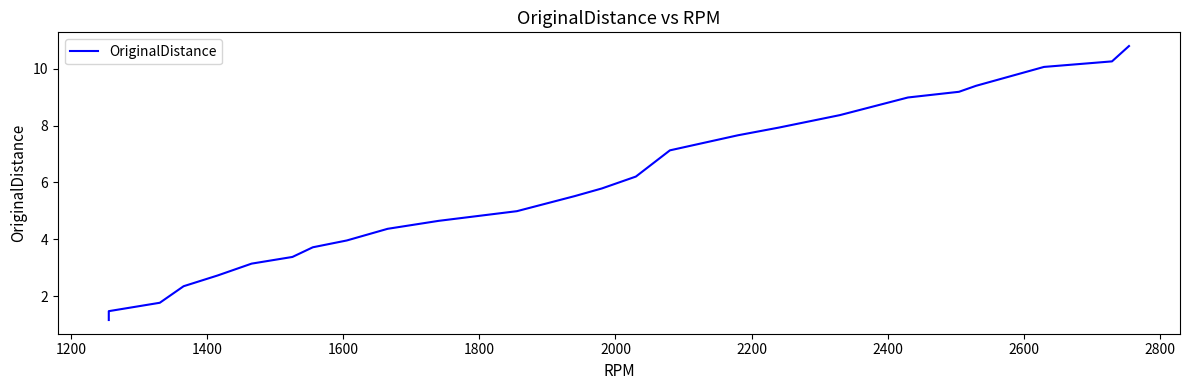

Reading left to right, extract all data points from this chart.

1.2	1.5	1.8	2.4	2.7	3.1	3.4	3.7	4.0	4.4	4.7	5.0	5.5	5.8	6.2	7.1	7.7	7.9	8.4	9.0	9.2	9.4	10.1	10.3	10.8